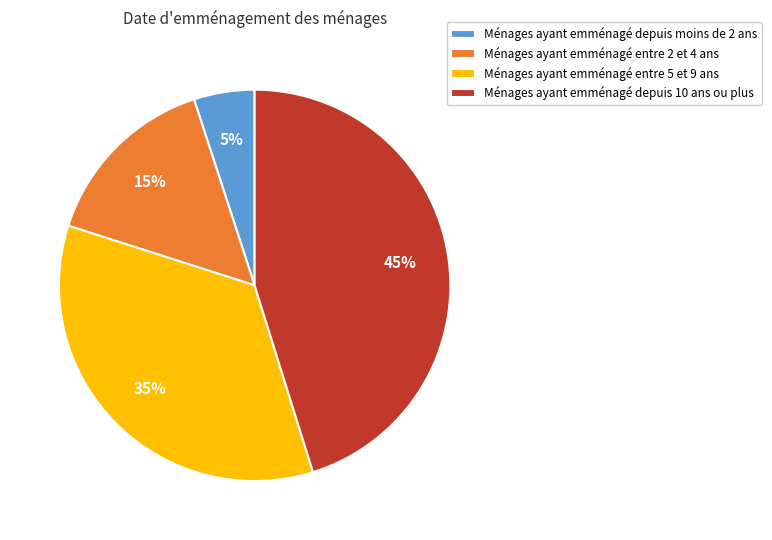

Does Ménages ayant emménagé entre 2 et 4 ans represent more than half of the total?

No